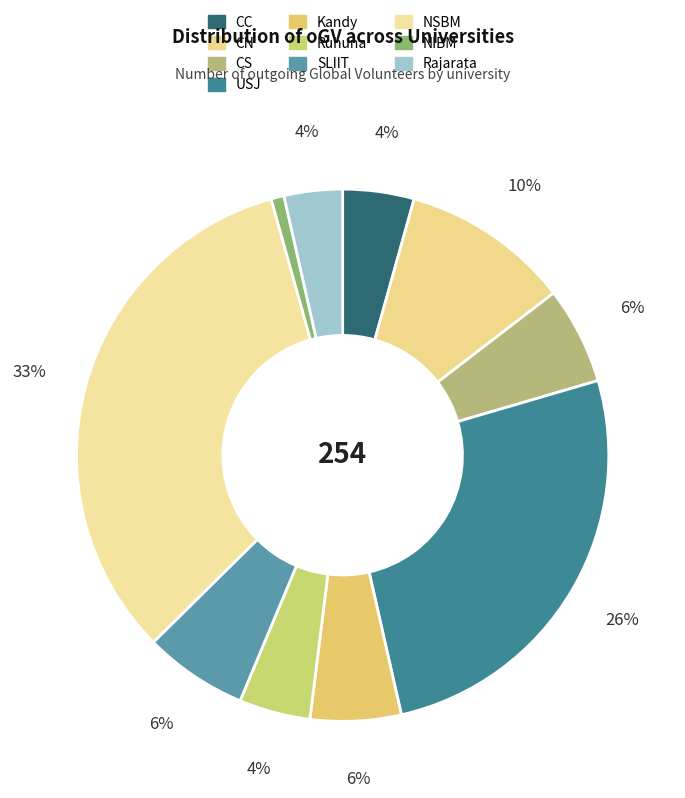

Combined, do NSBM and Kandy account for over 50%?

No